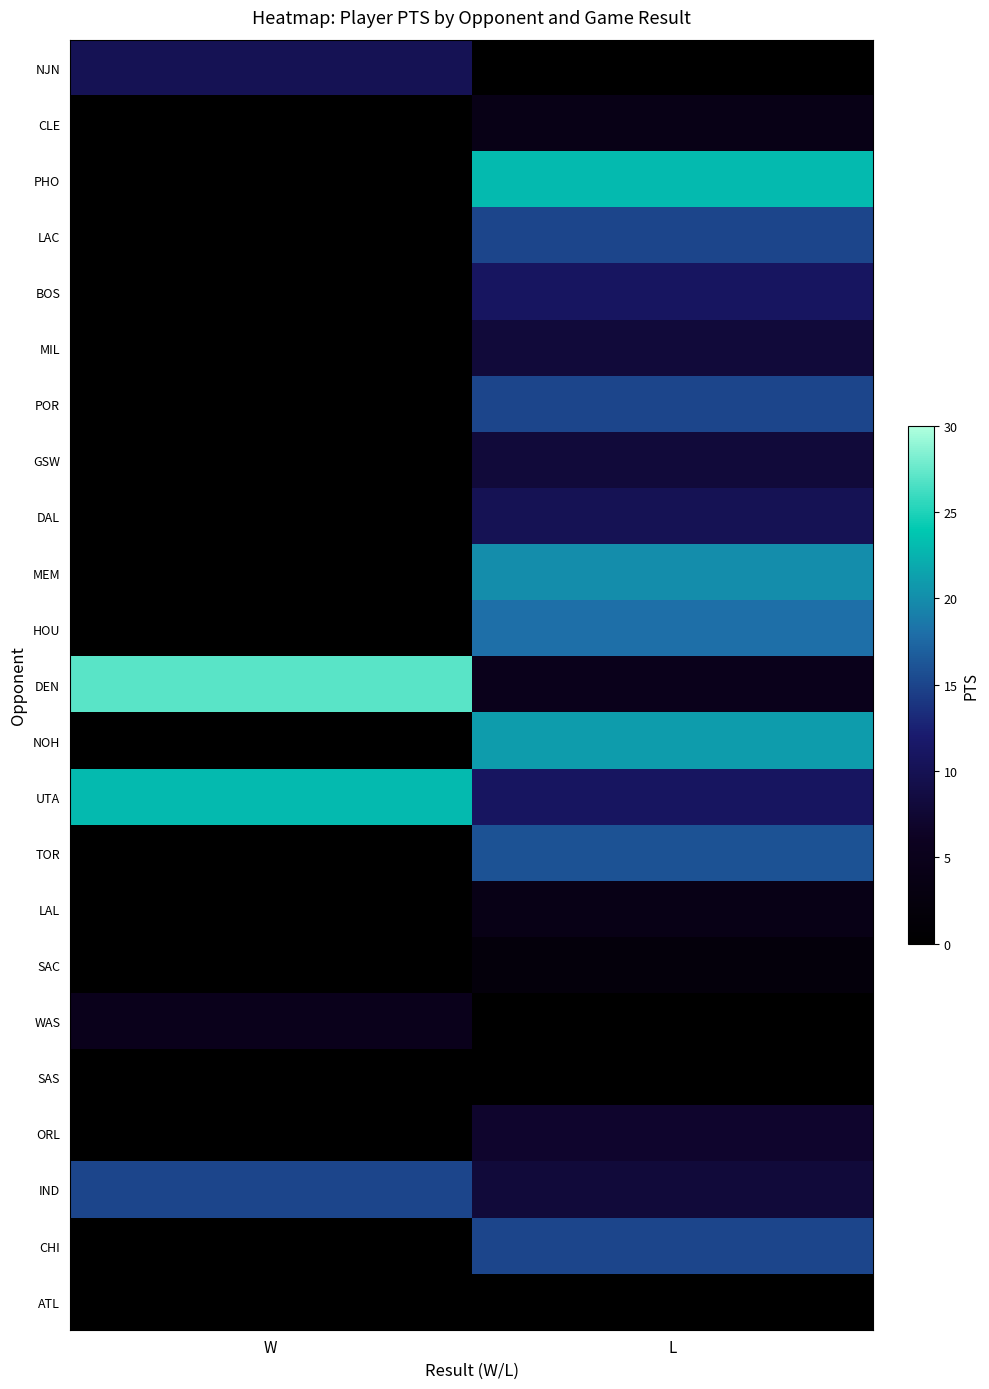

Which series has the largest range (max minus min)?

PHO